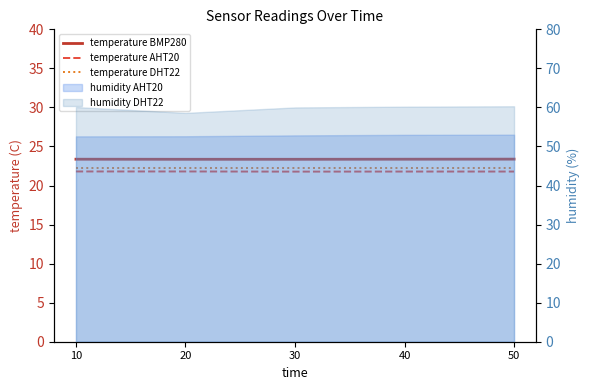

Does the chart display data point markers on the line(s)?

No